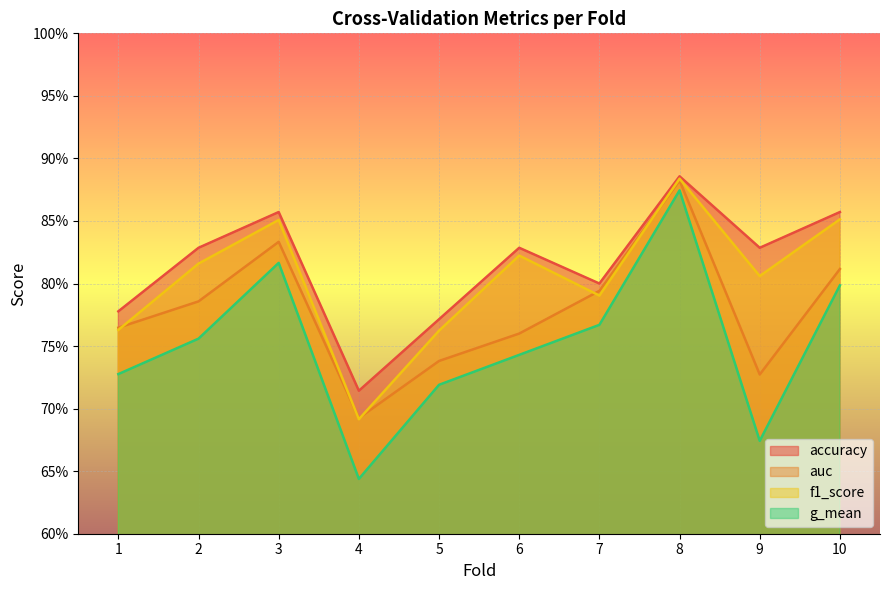

True or false: accuracy and g_mean intersect in this chart.

False